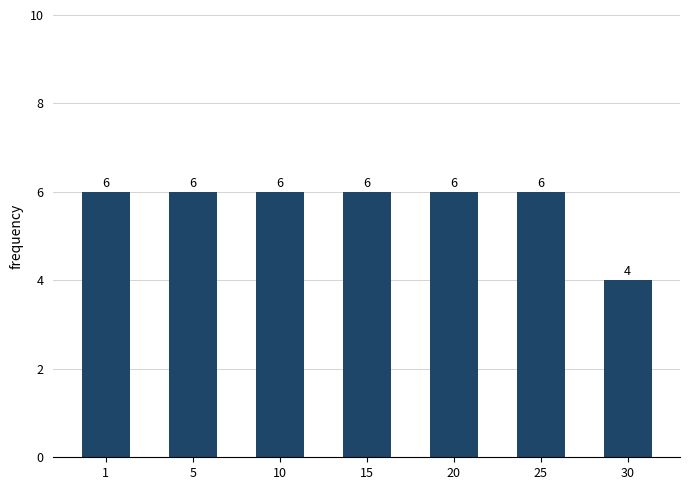

What is the value of the 1st bar from the left?

6